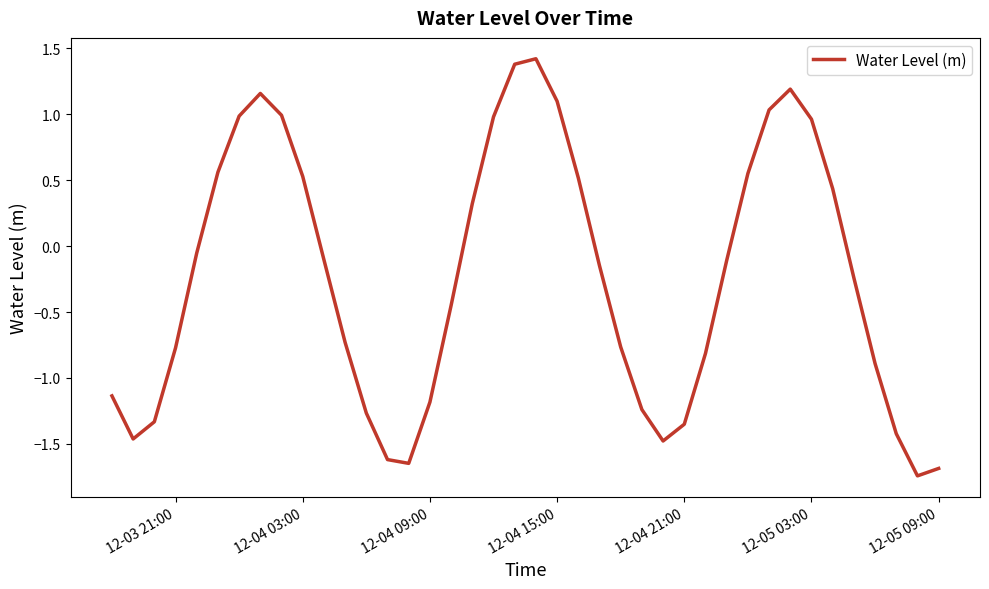

What is the difference between the maximum and minimum values?

3.2